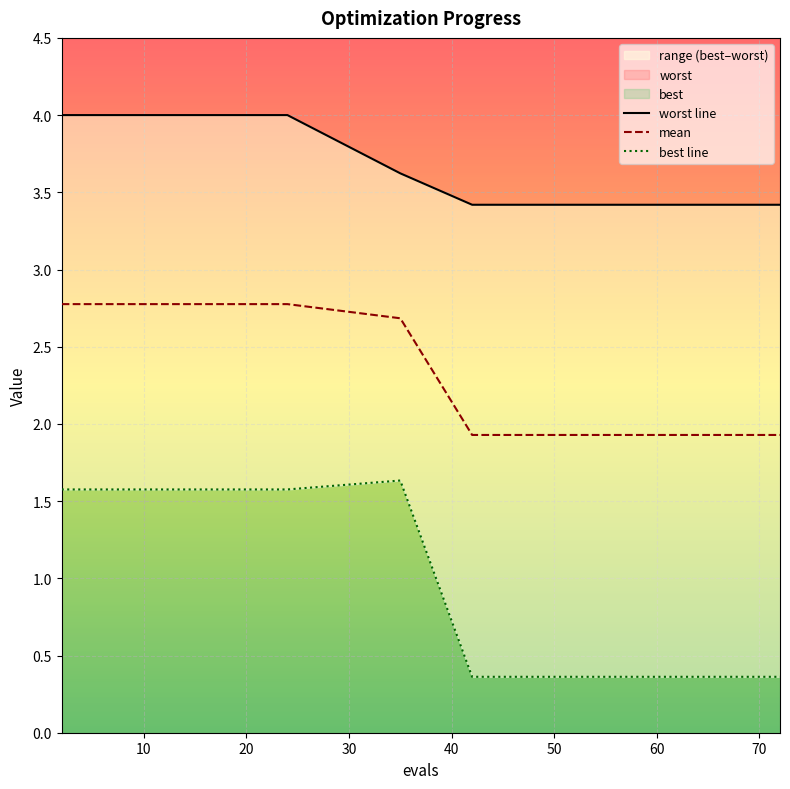

True or false: mean and best line cross at least once.

False